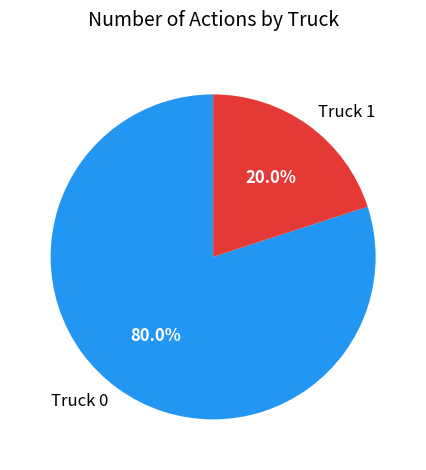

Which category accounts for the majority?

Truck 0